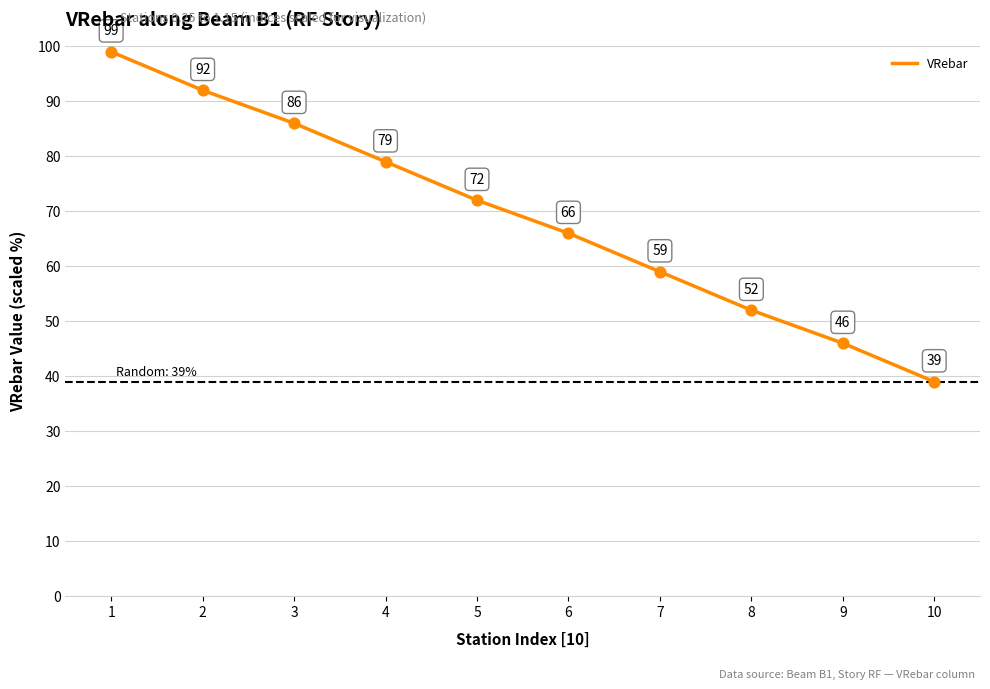

What is the change in value from 4 to 9?

-33